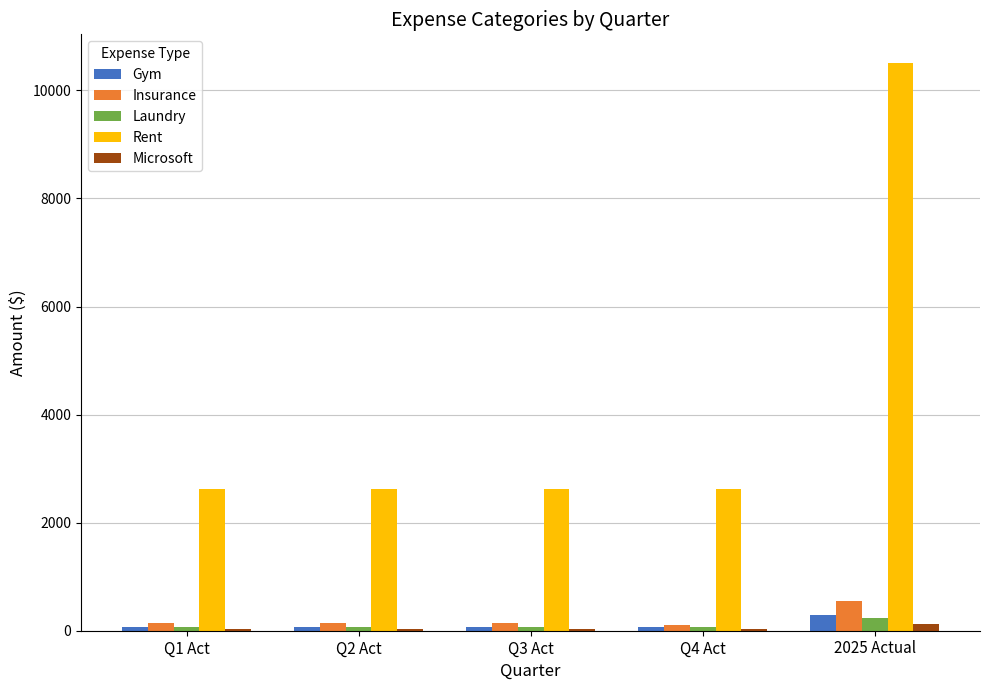

What is the sum of all Rent values?

21024.0